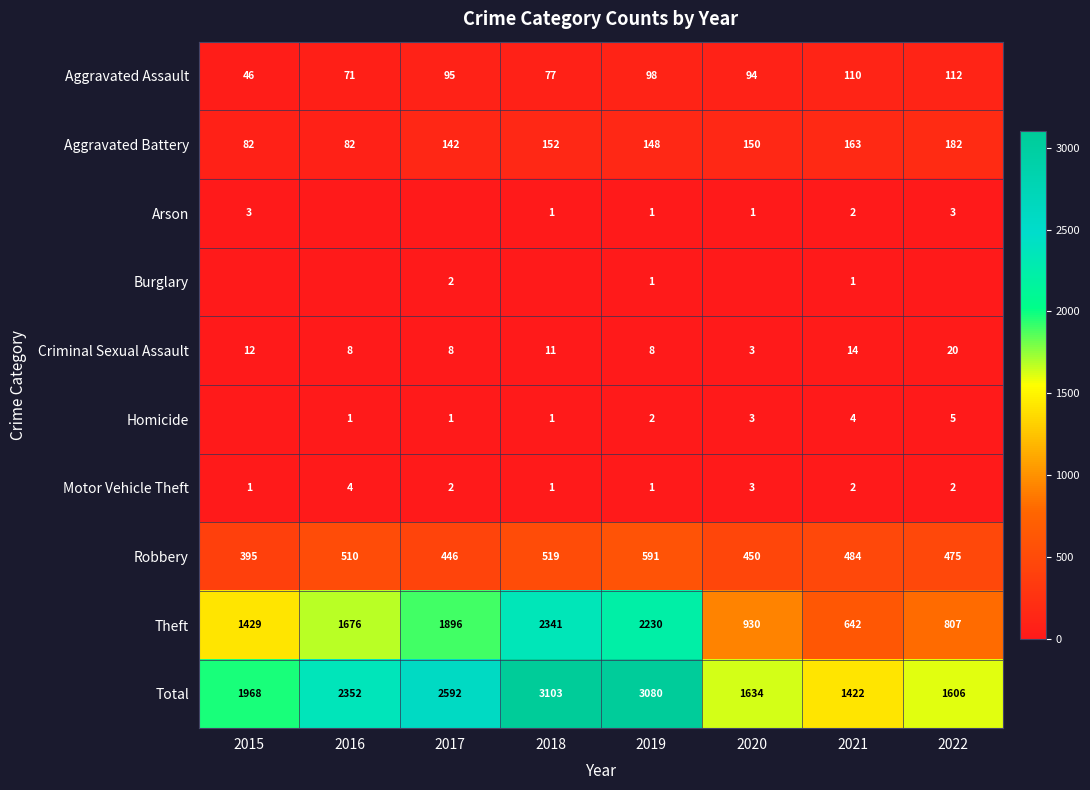

The value of Robbery at 2018 is 207. True or false?

False